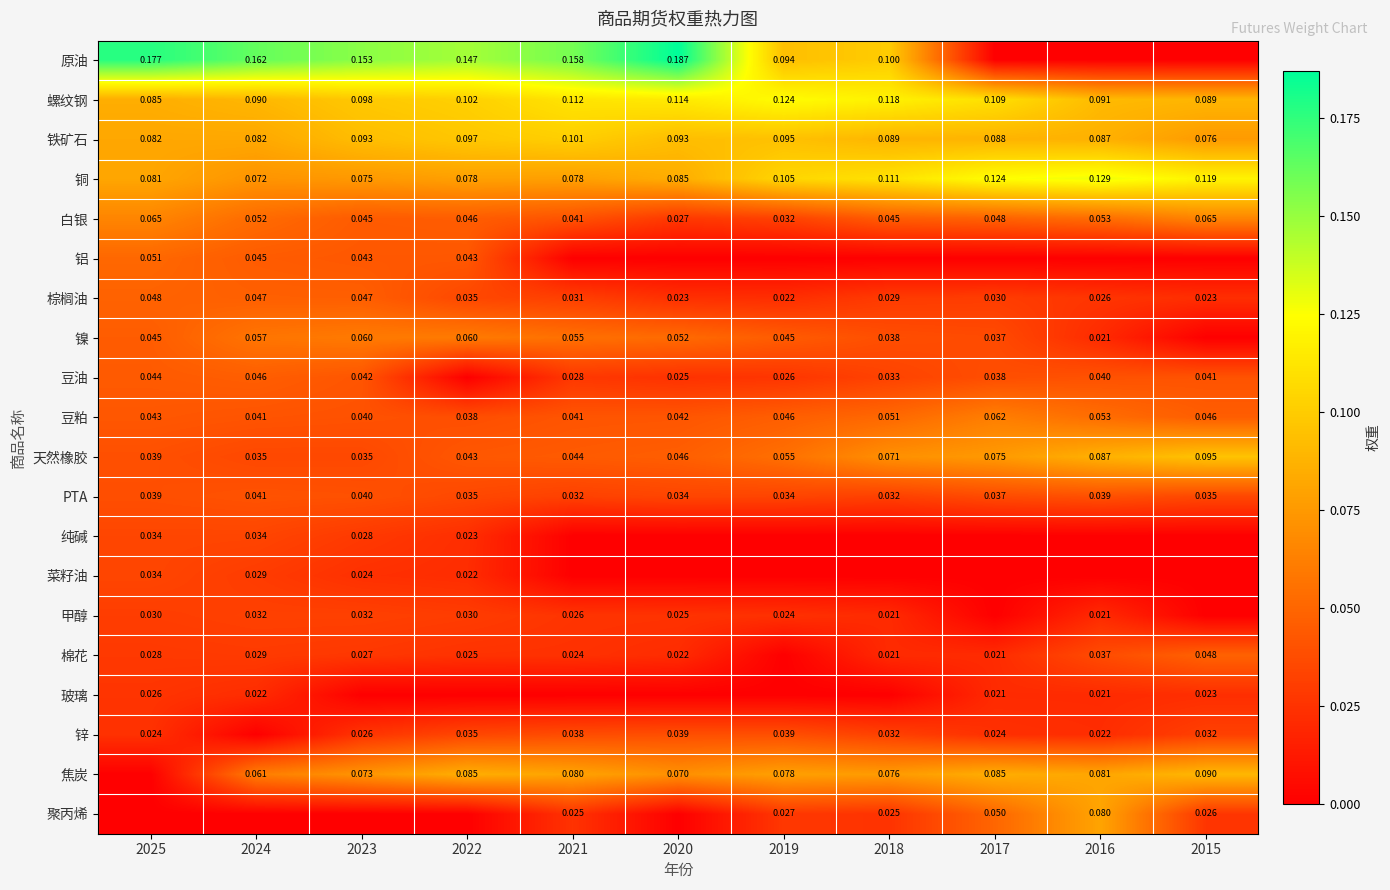

Read the 螺纹钢 value at 2025.

0.1